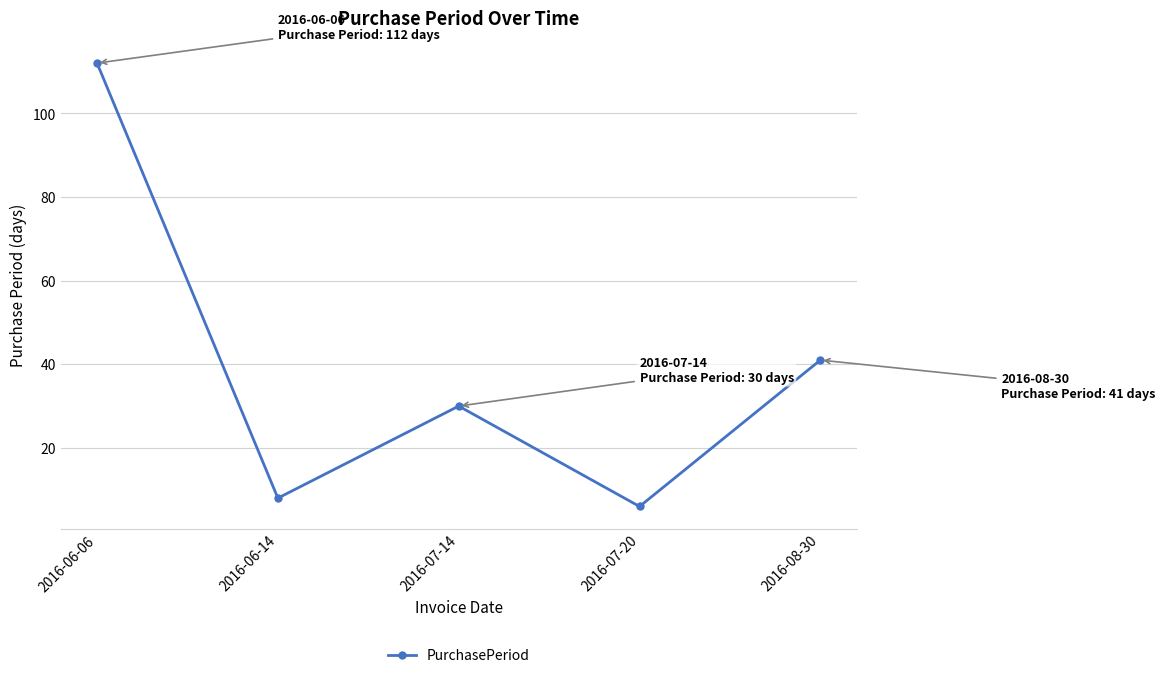

Reading left to right, transcribe all the data shown in this chart.

112	8	30	6	41